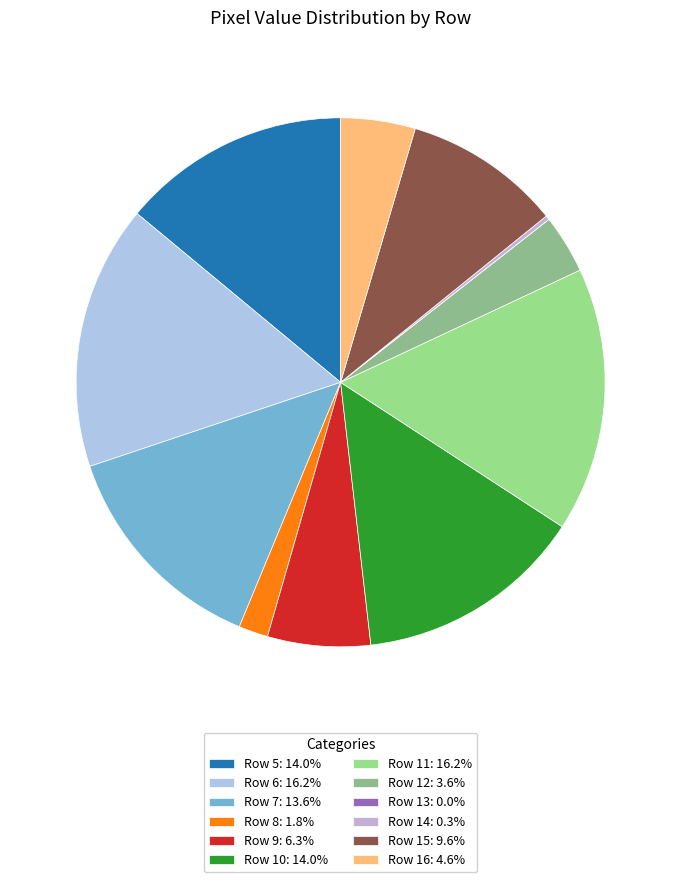

What percentage is the Row 10 slice, to the nearest percent?

14%